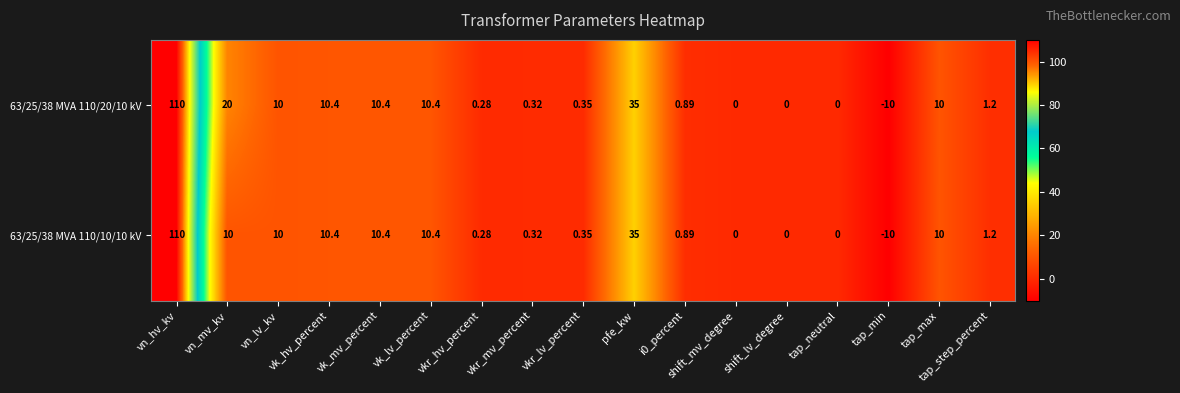

Count the number of categories in the chart.

17